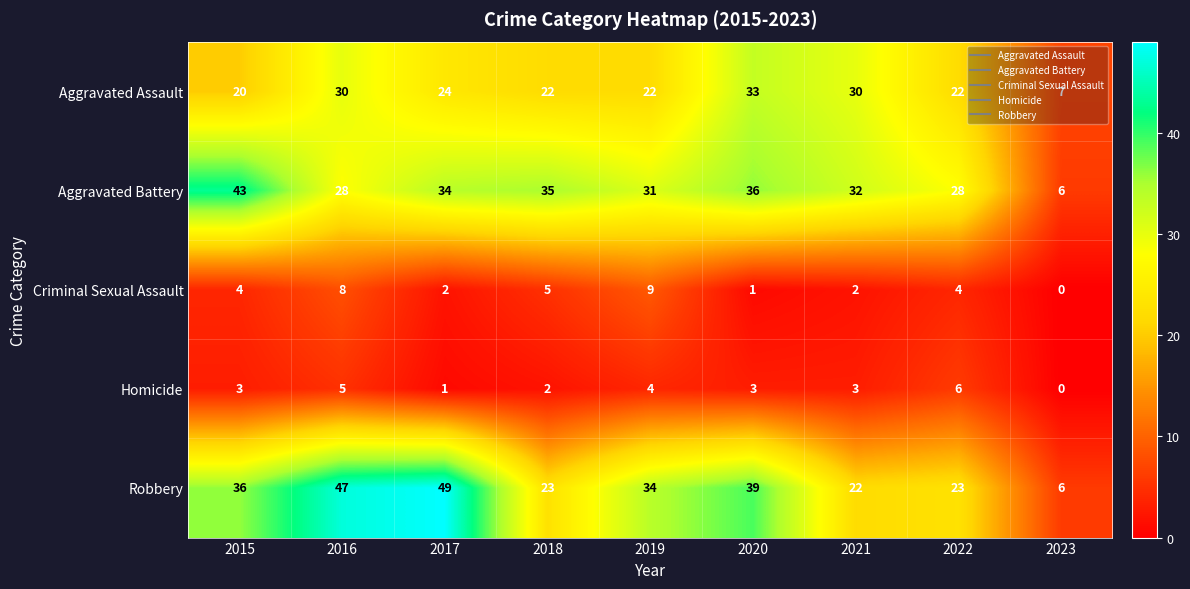

At how many categories does at least one series exceed 38?

4